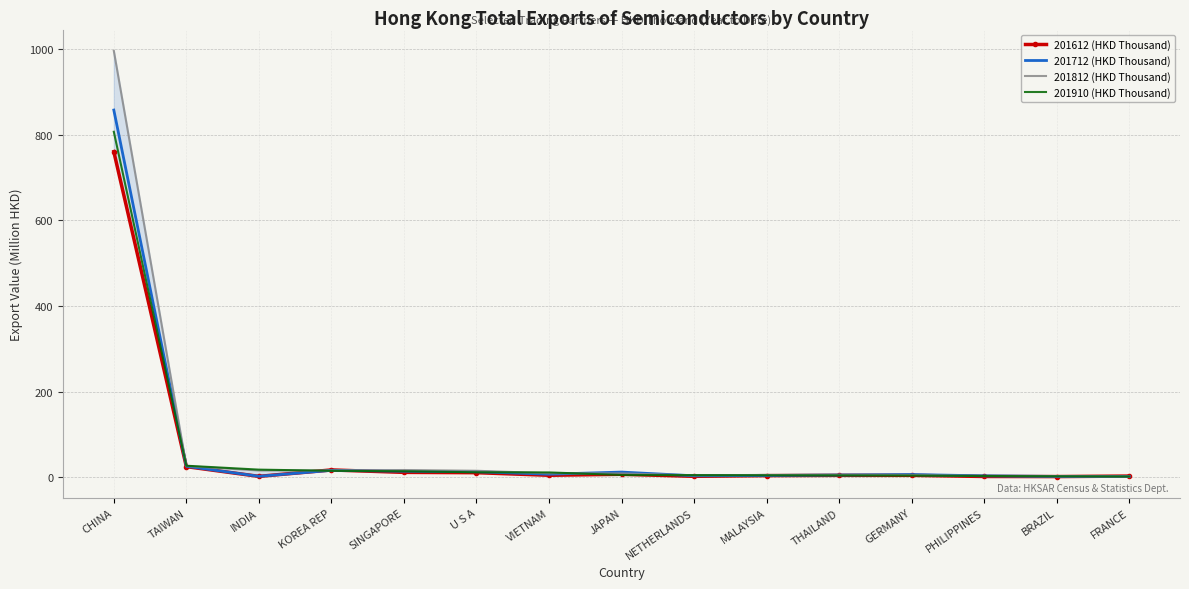

What is the value of the 201612 (HKD Thousand) point at the 2nd from the left?

24.8